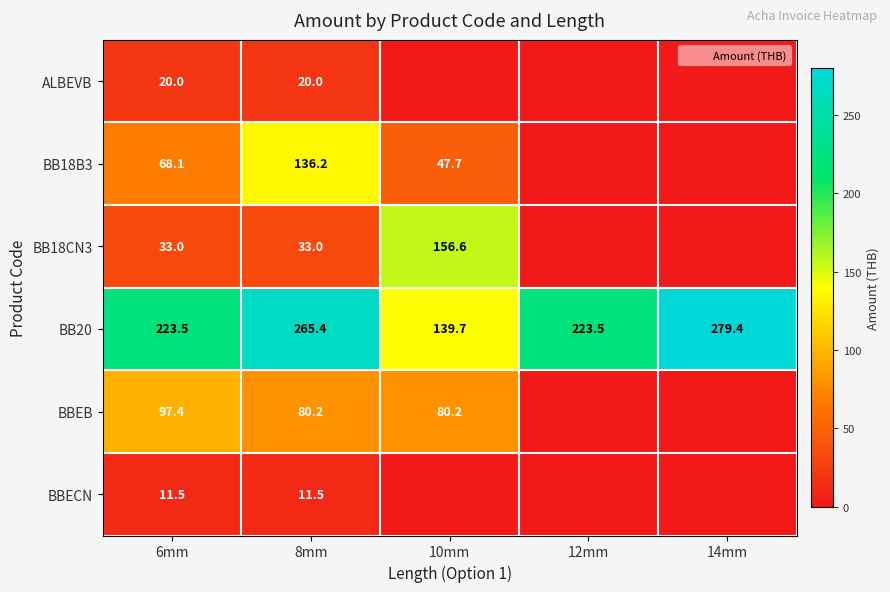

At how many categories does at least one series exceed 129?

5